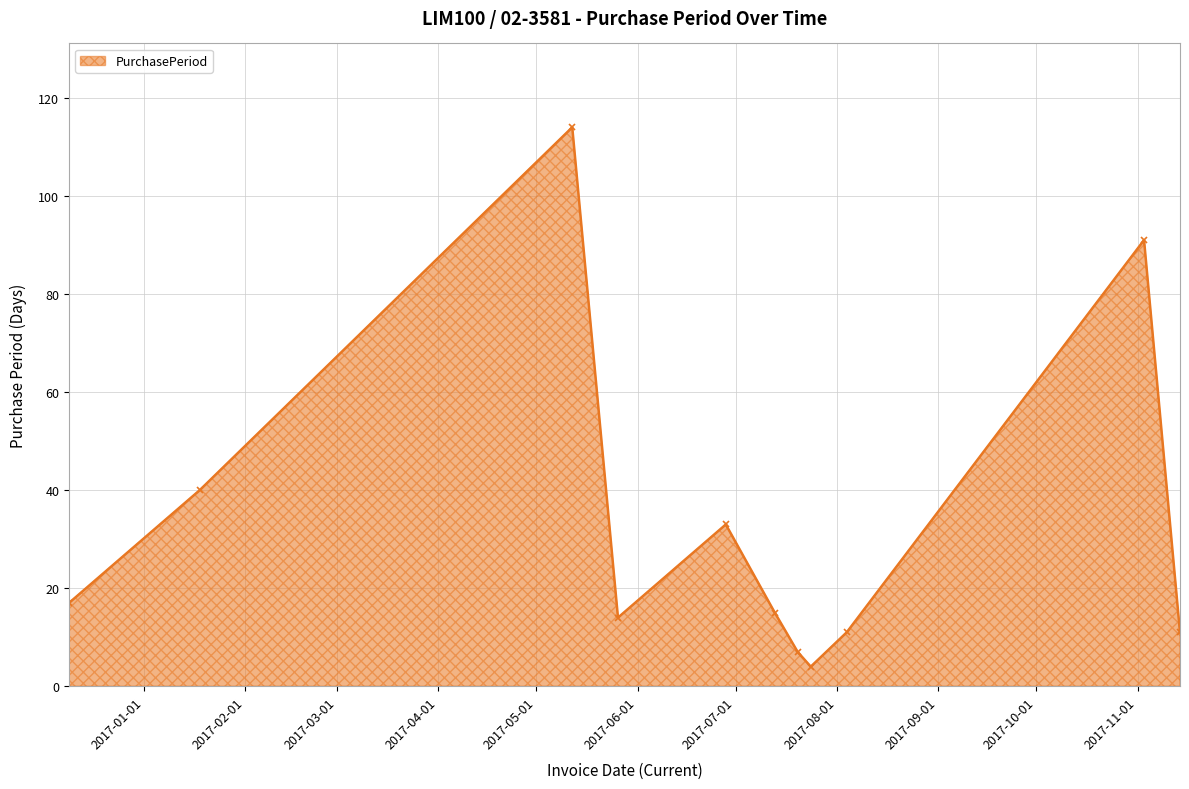

How many points are higher than both their immediate neighbors (excluding endpoints)?

3